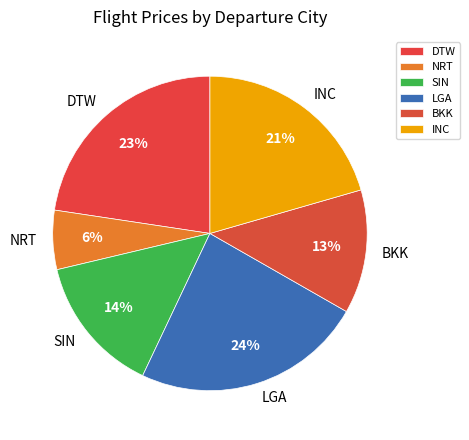

Is SIN the majority of the pie?

No